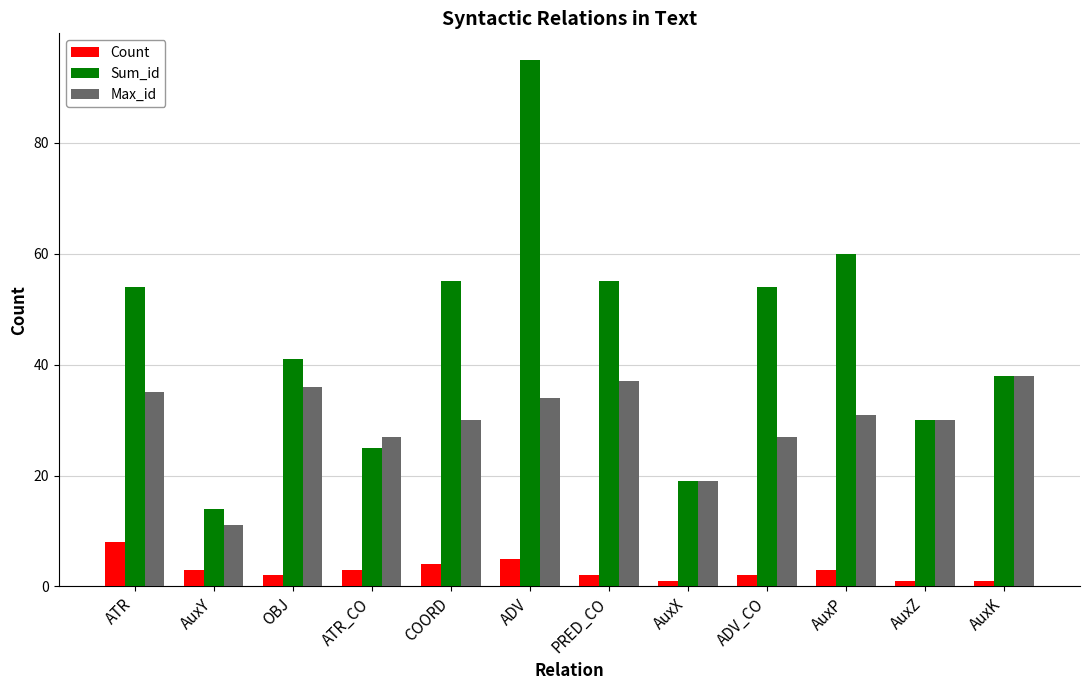

What is the lowest value of the Count series?

1